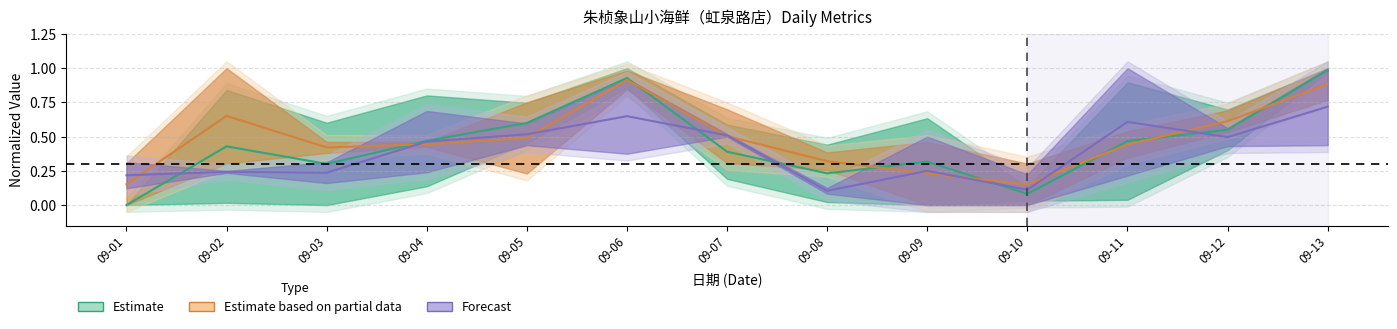

What is the maximum value shown in the chart?

1.0